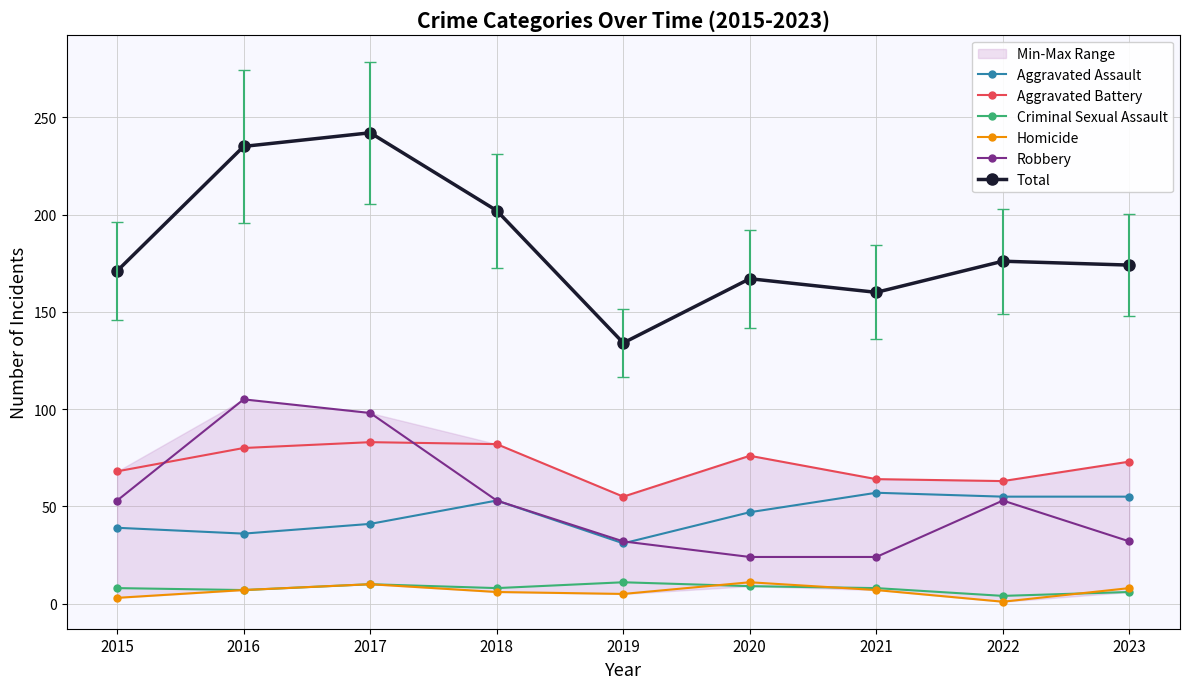

True or false: Robbery has a value of 56 at 2019.

False